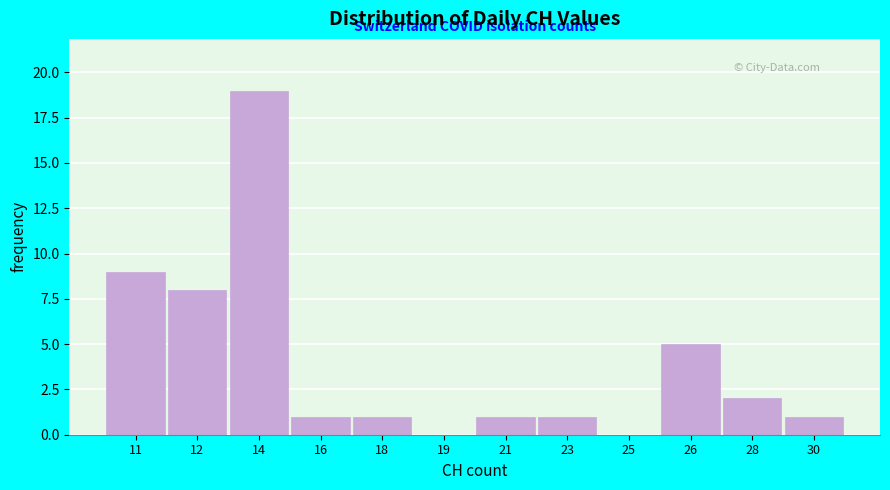

True or false: the data shows 1 at 23.

True